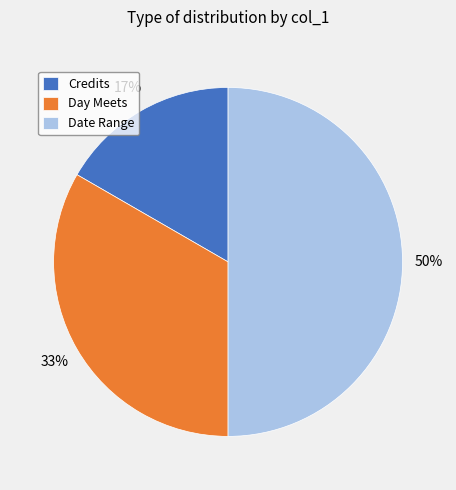

Is Credits the majority of the pie?

No